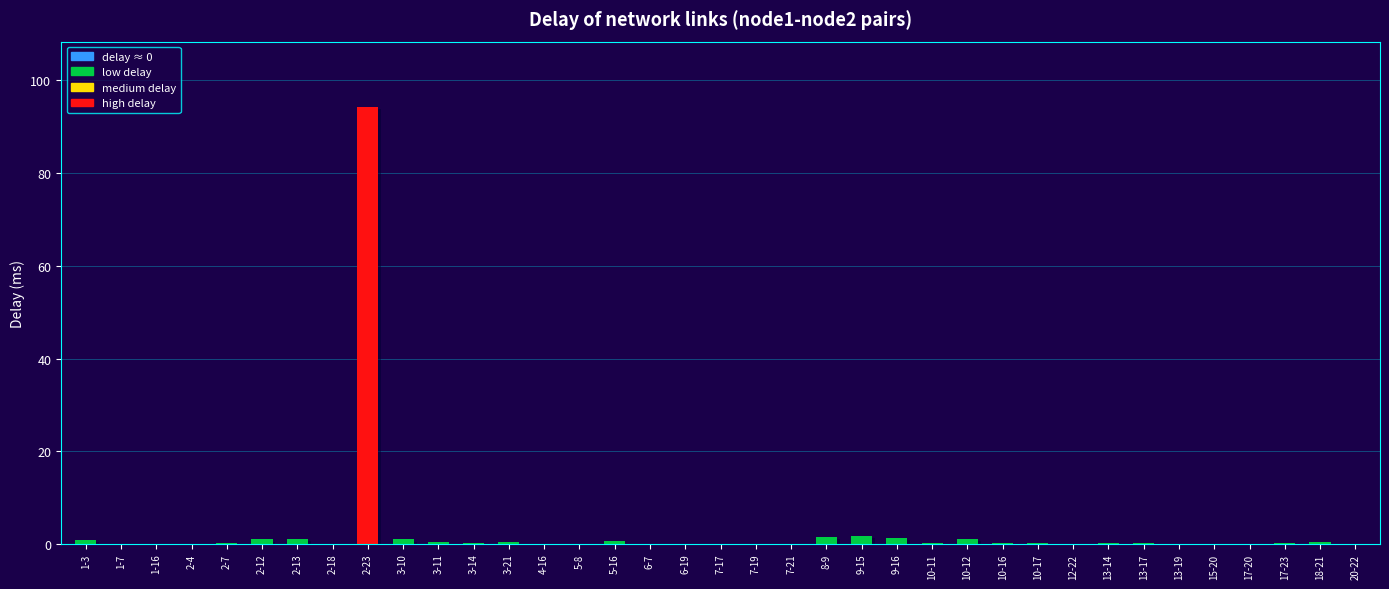

List the labels in order of value, smallest first.

1-7, 1-16, 2-4, 4-16, 5-8, 6-7, 6-19, 7-17, 7-19, 7-21, 12-22, 13-19, 15-20, 17-20, 20-22, 2-18, 10-11, 3-14, 13-17, 10-17, 13-14, 17-23, 10-16, 2-7, 3-21, 3-11, 18-21, 5-16, 1-3, 3-10, 2-12, 10-12, 2-13, 9-16, 8-9, 9-15, 2-23